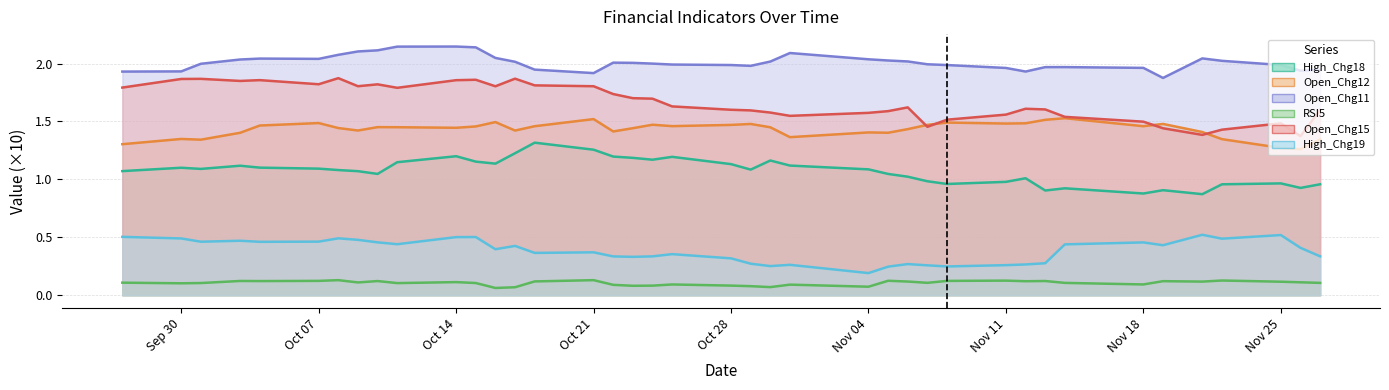

At which category is the sum across all series the highest?

Oct 14